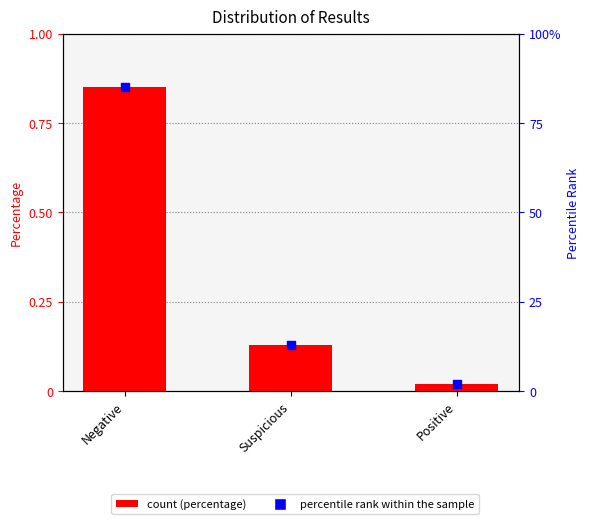

Which series contains the highest Y value?

percentile rank within the sample